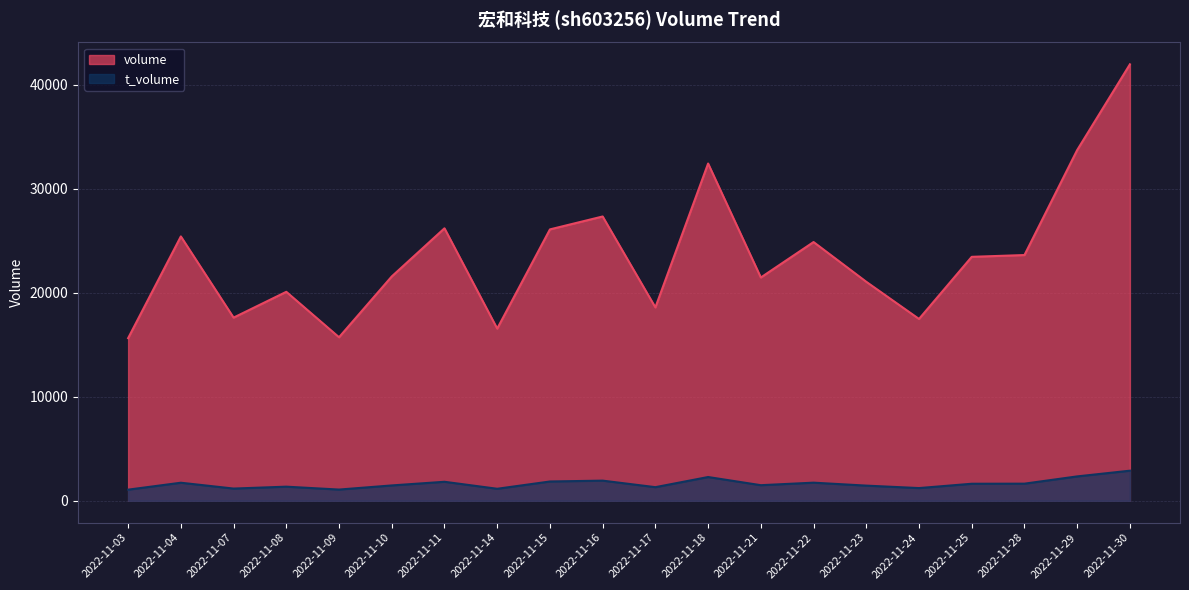

At which category is the sum across all series the highest?

2022-11-30